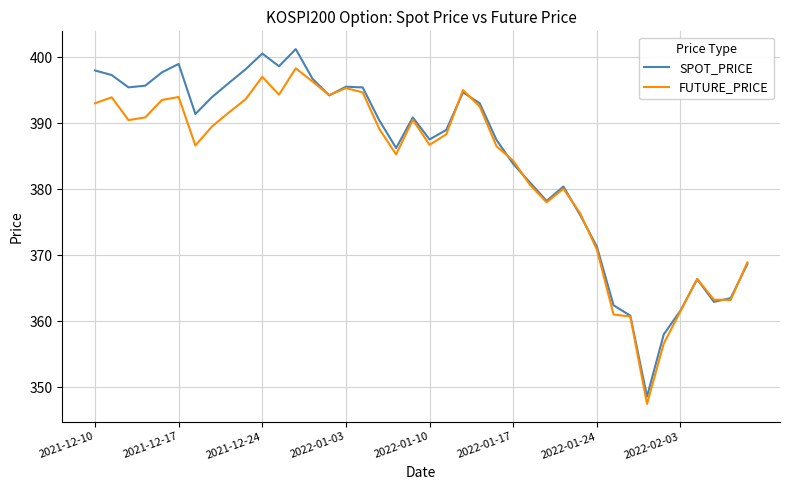

What is the maximum value shown in the chart?

401.2